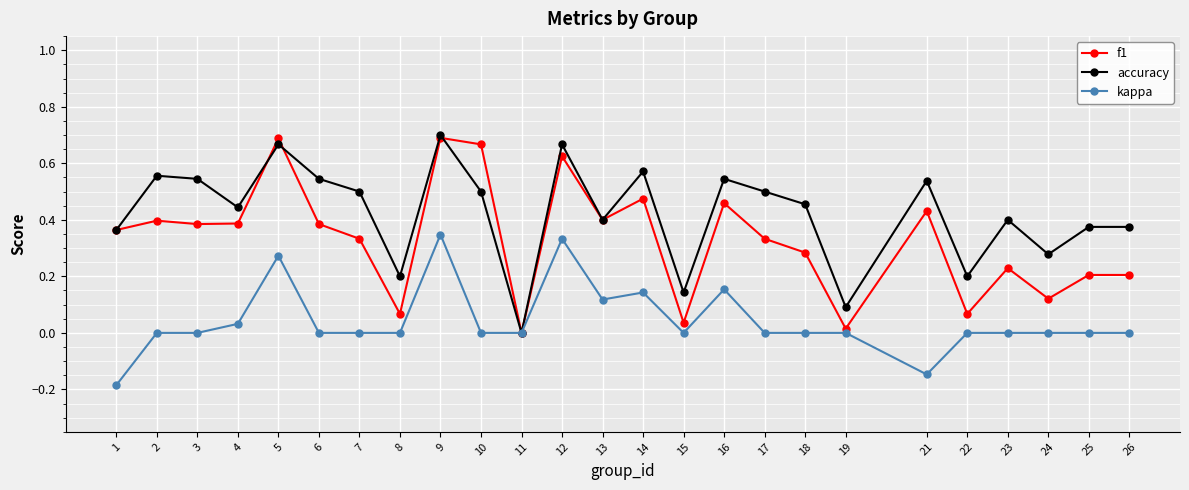

At which label does accuracy reach its peak?

9